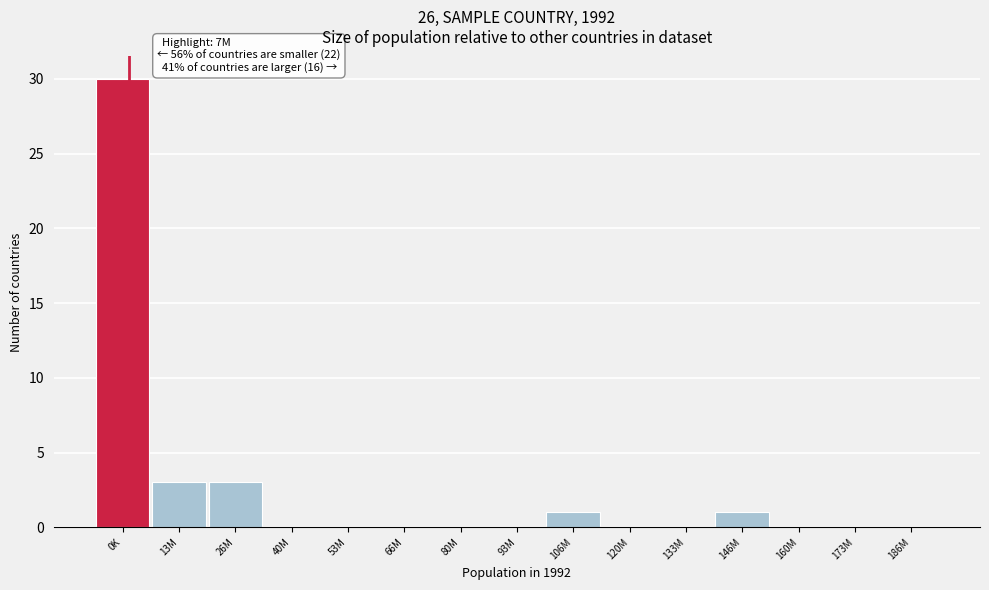

Reading left to right, list all the values displayed in this chart.

0K=30	13M=3	26M=3	40M=0	53M=0	66M=0	80M=0	93M=0	106M=1	120M=0	133M=0	146M=1	160M=0	173M=0	186M=0